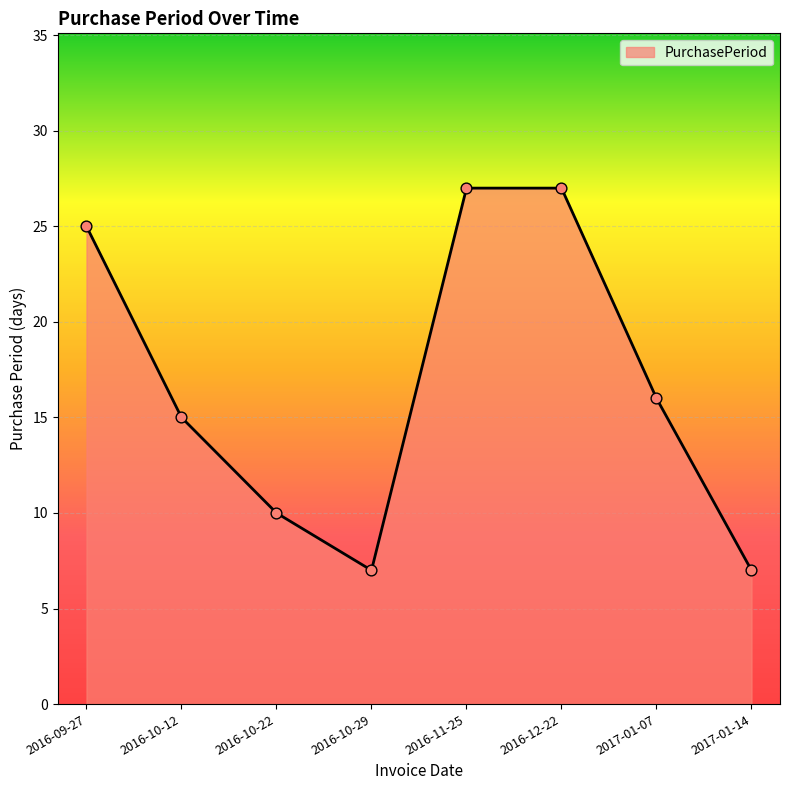

Between 2016-10-12 and 2016-11-25, which is larger?

2016-11-25